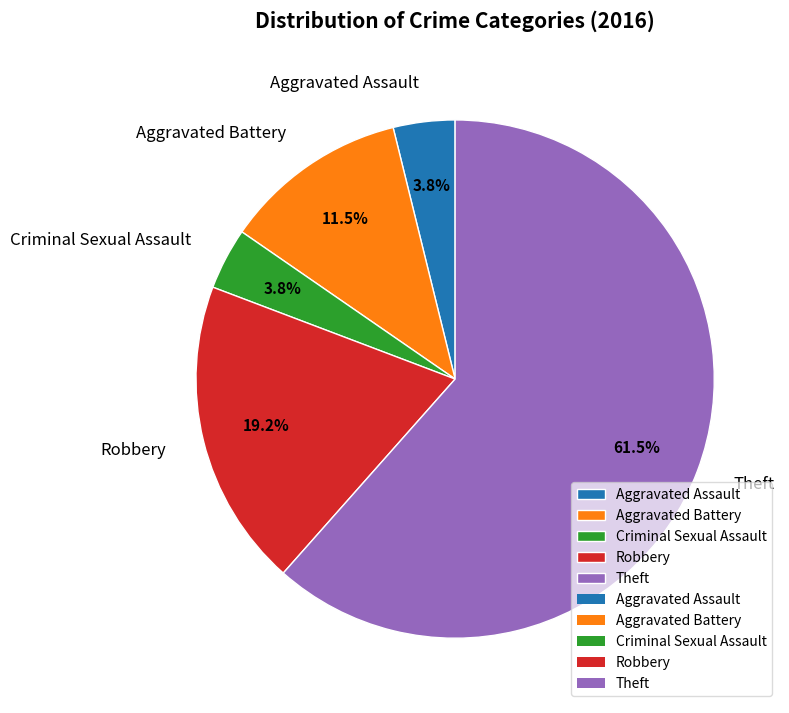

Which slice represents more than half of the pie?

Theft